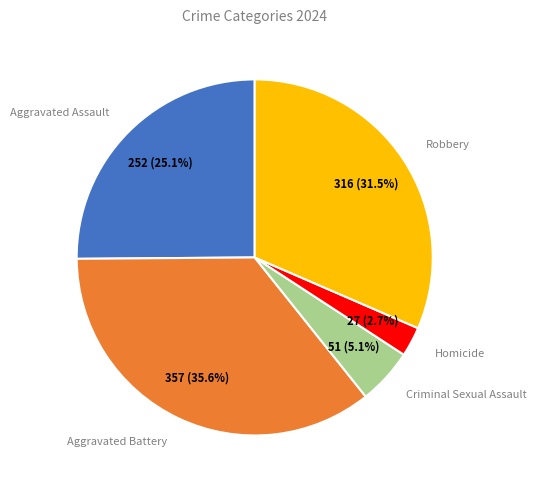

How much of the chart is everything except Criminal Sexual Assault?

94.9%